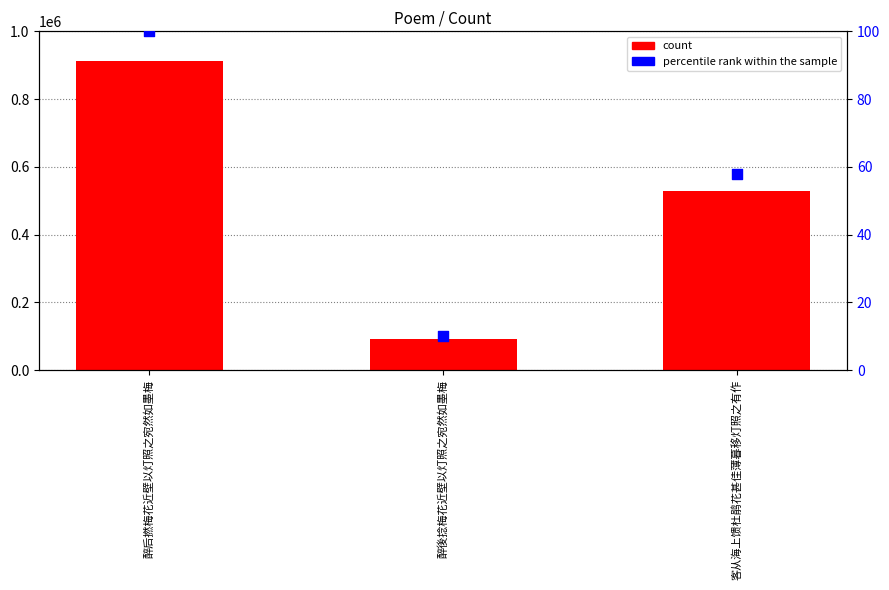

What are all the series names shown in the legend?

count, percentile rank within the sample